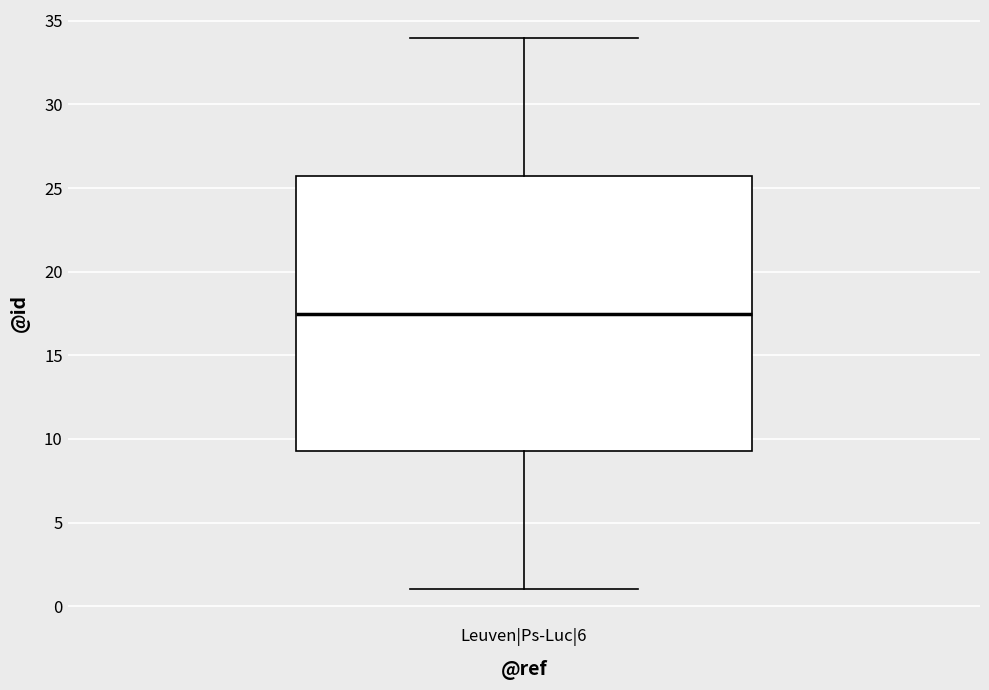

Where does the upper whisker of the box for Leuven|Ps-Luc|6 end on the y-axis? The values are not printed on the chart, so give them approximately, as read against the axis.

34.0